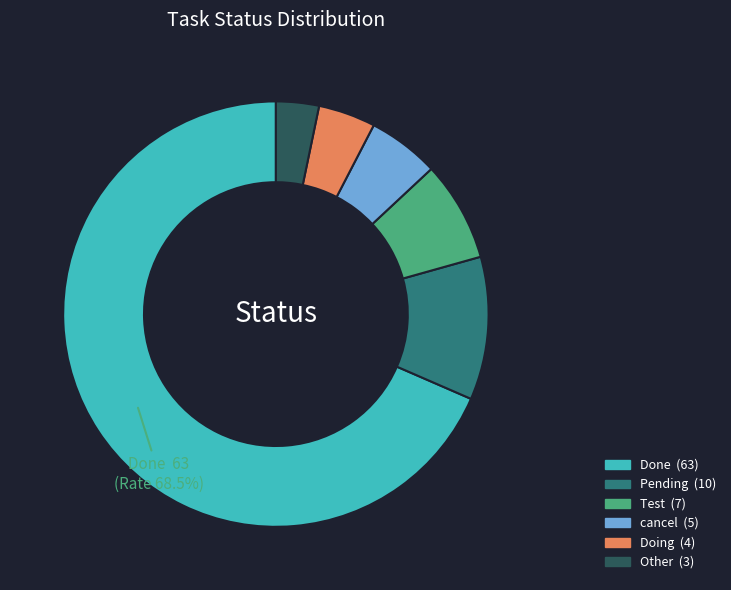

Does any single category account for the majority?

Yes